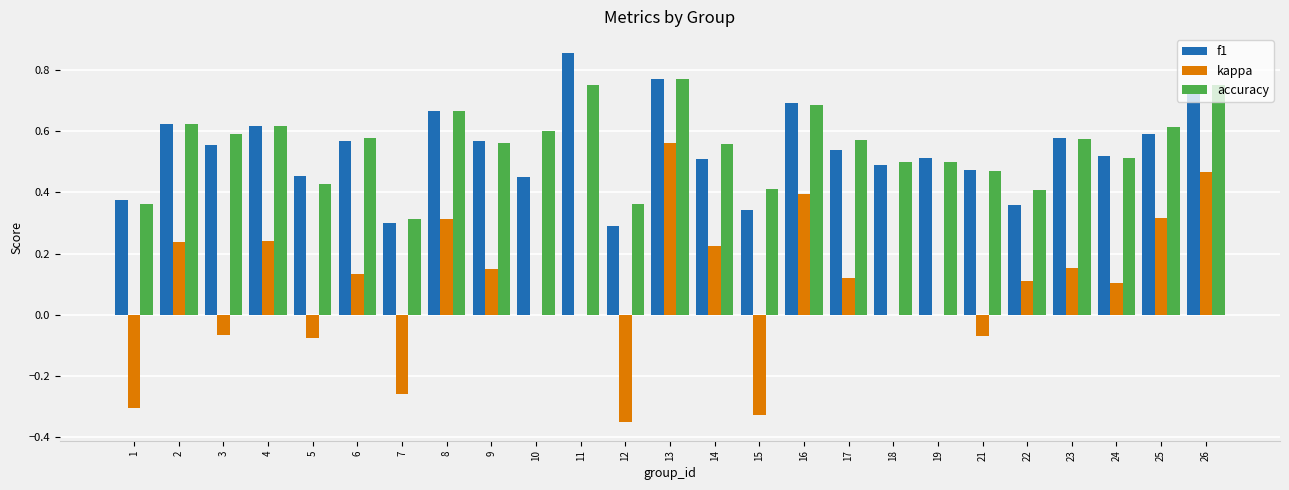

What is the sum of all kappa values?

2.1